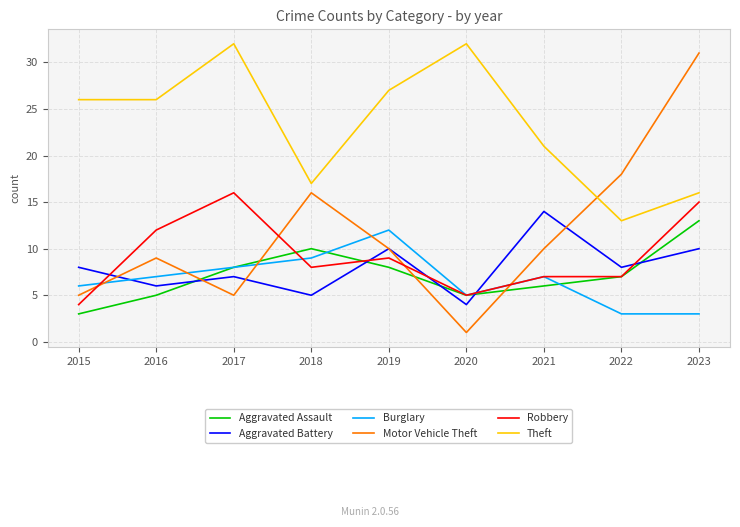

True or false: Aggravated Battery and Theft intersect in this chart.

False